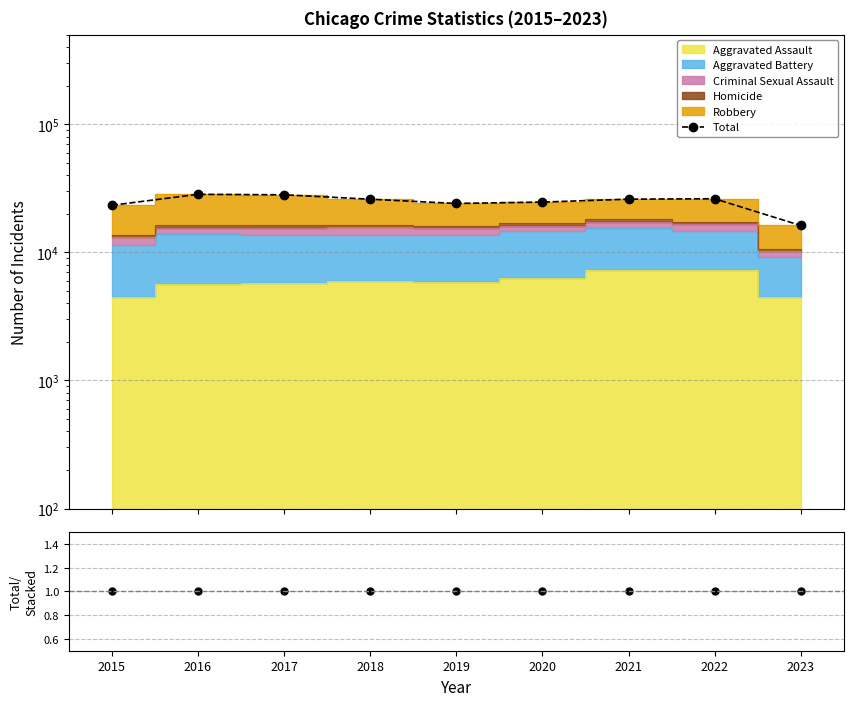

True or false: Total and Total/Stacked cross at least once.

False